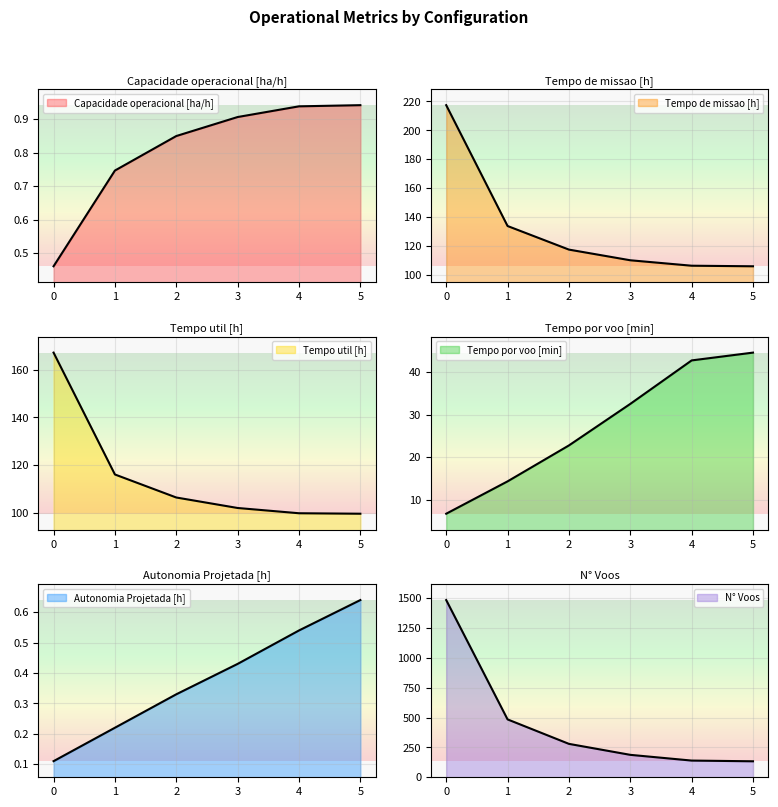

Rank the series at 0 from lowest to highest value.

Autonomia Projetada [h], Capacidade operacional [ha/h], Tempo por voo [min], Tempo util [h], Tempo de missao [h], N° Voos